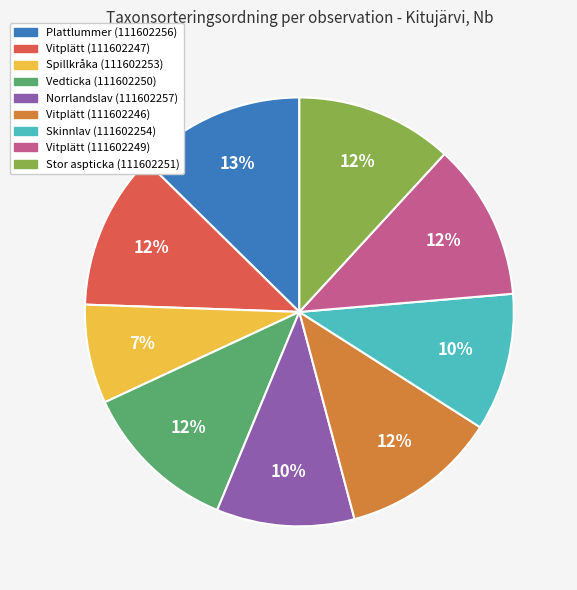

To the nearest percent, what is the average slice percentage?

11%